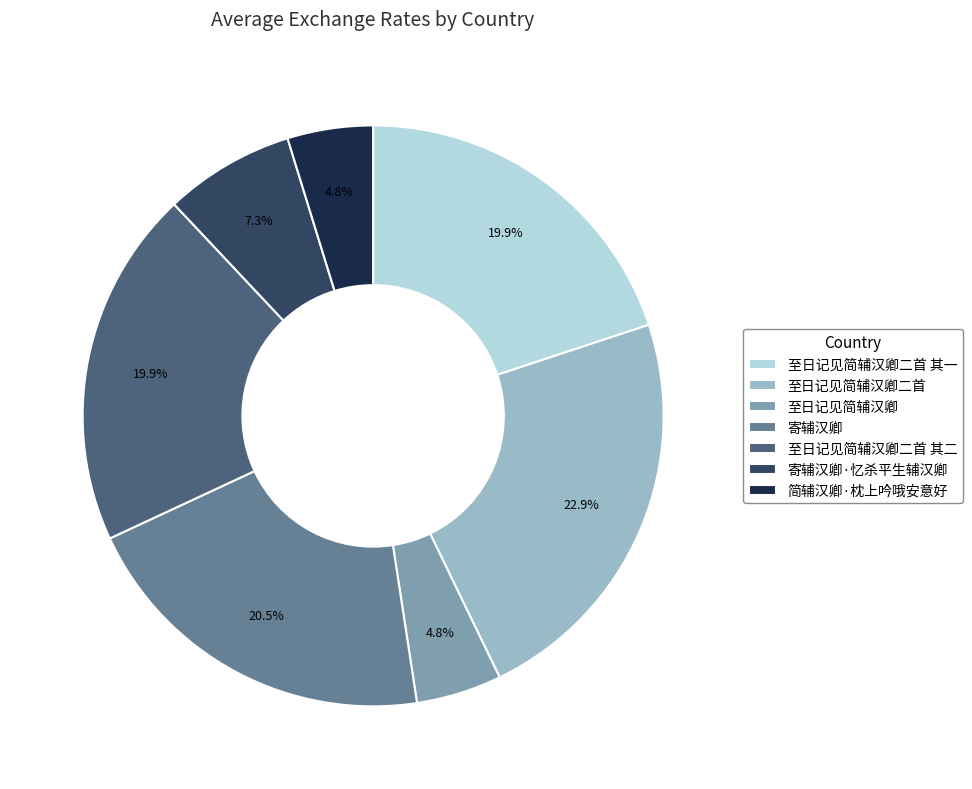

To the nearest percent, what is the difference between the largest and smallest slice percentages?

18%